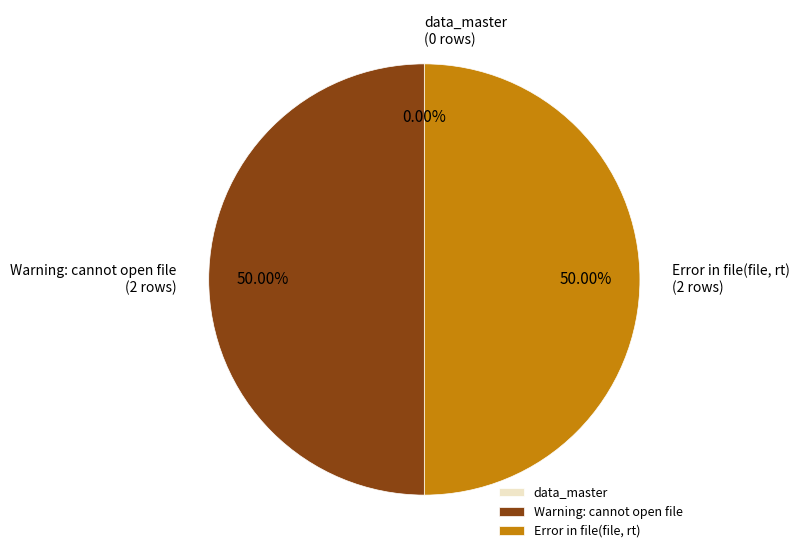

To the nearest percent, what is the difference between the largest and smallest slice percentages?

50%